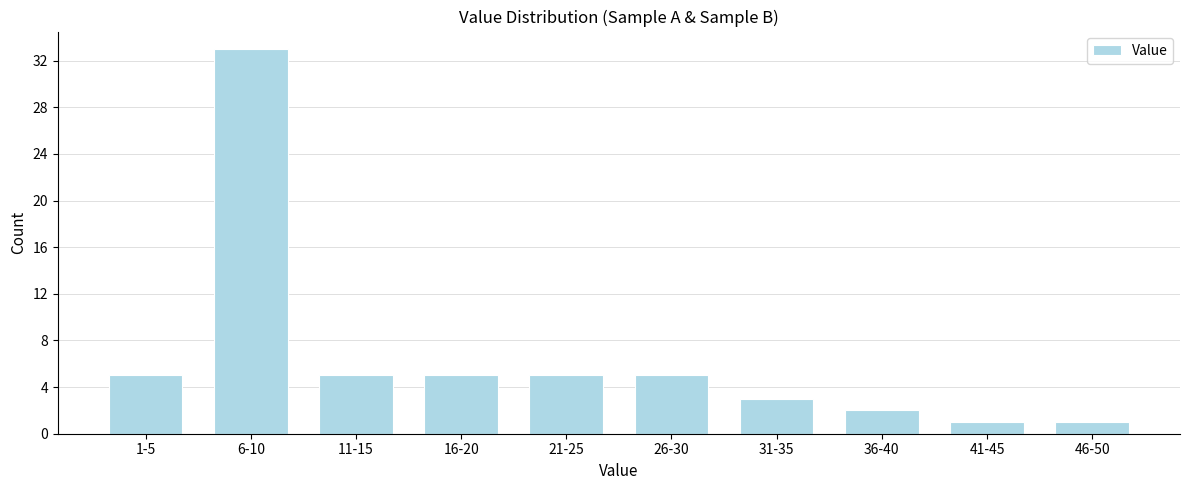

Reading left to right, transcribe all the data shown in this chart.

1-5=5	6-10=33	11-15=5	16-20=5	21-25=5	26-30=5	31-35=3	36-40=2	41-45=1	46-50=1